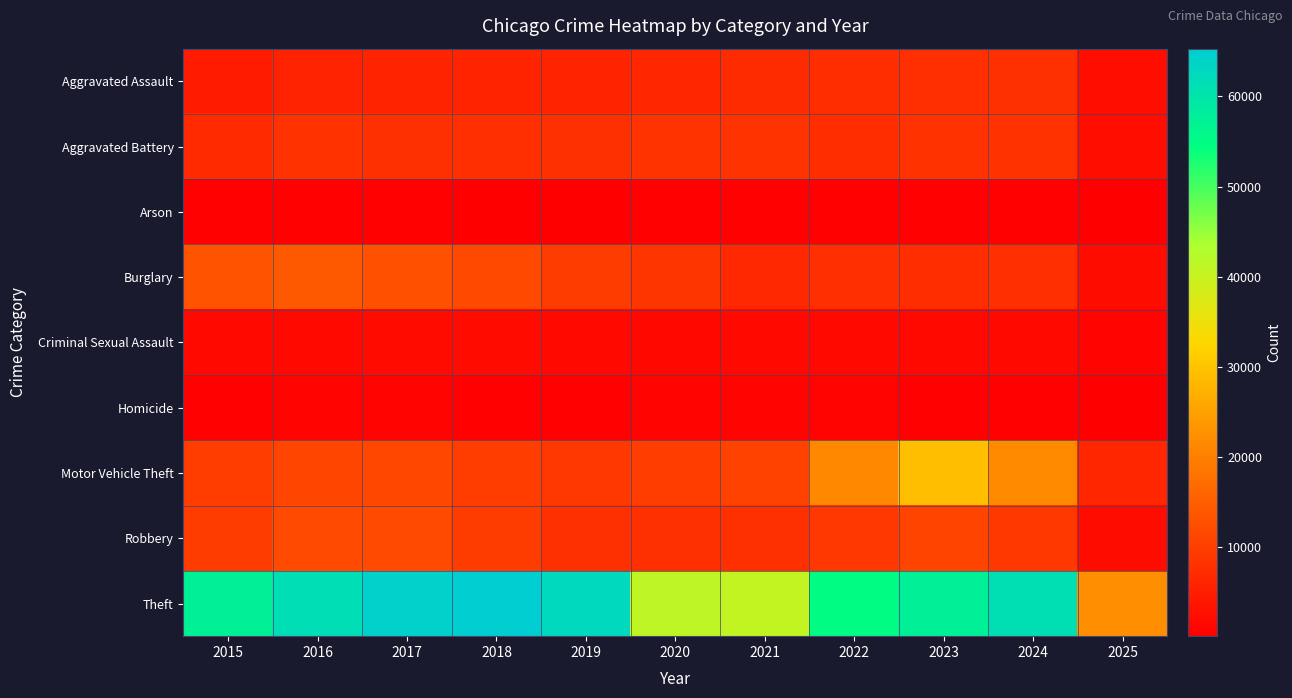

Between 2022 and 2018, which is larger?

2022